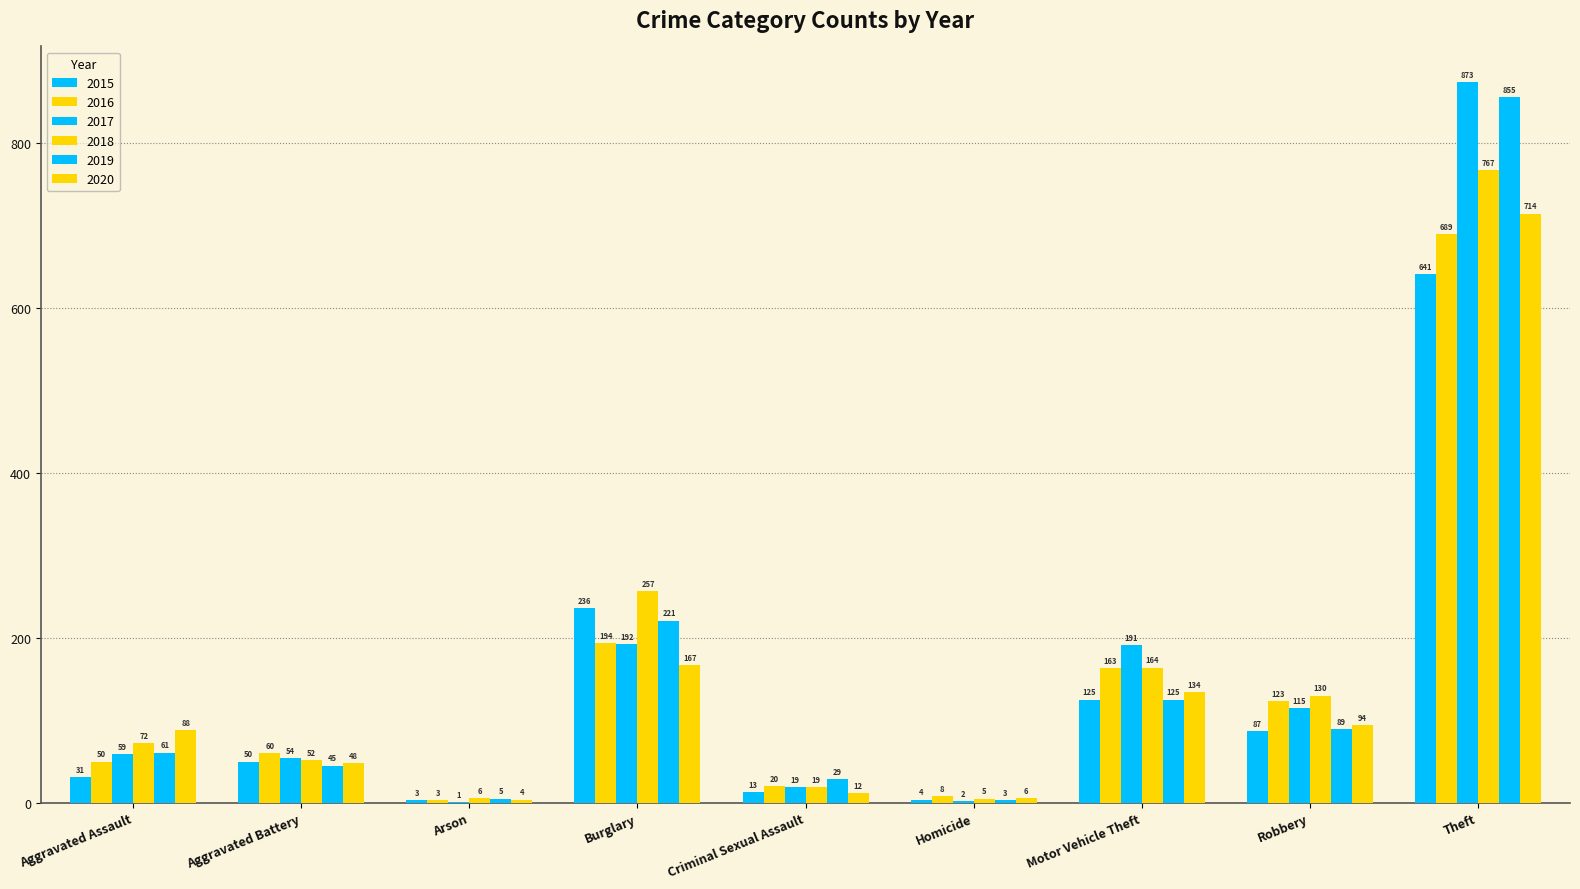

Between Motor Vehicle Theft and Aggravated Assault, which is larger?

Motor Vehicle Theft